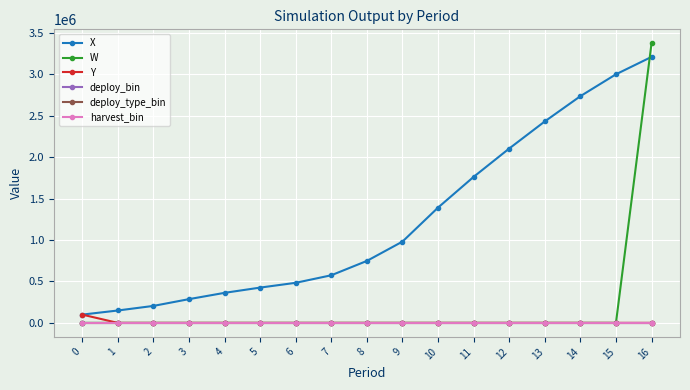

True or false: deploy_bin and X cross at least once.

False